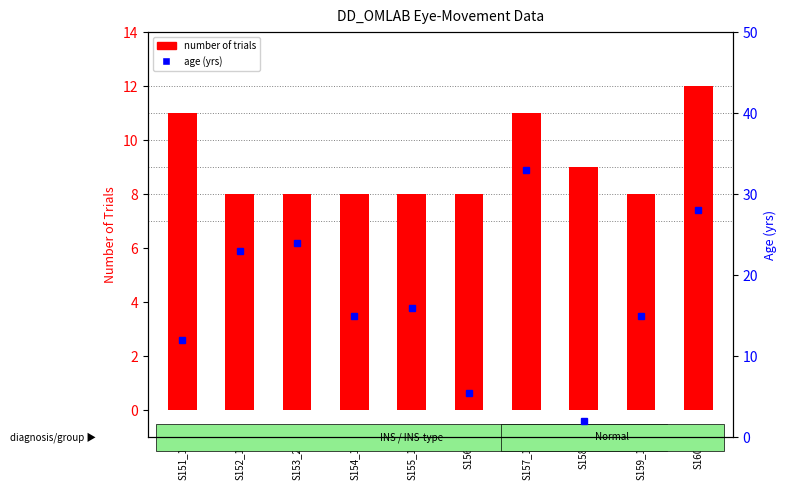

List the series in order of their peak value, highest first.

age (yrs), number of trials